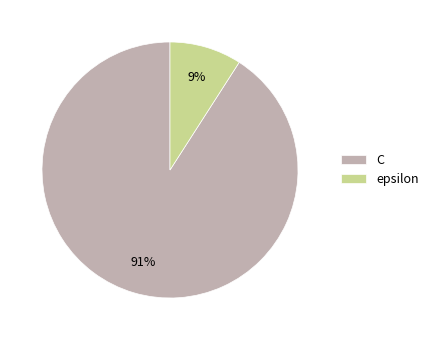

Between epsilon and C, which is larger?

C